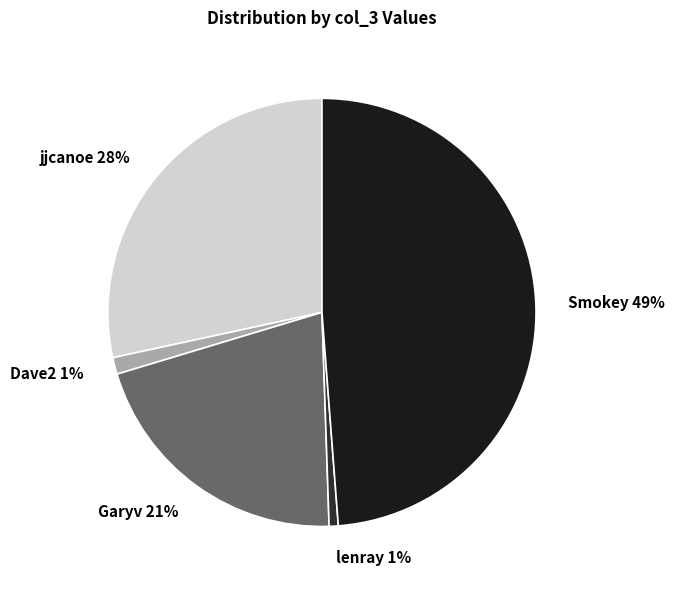

Combined, do Dave2 and Garyv account for over 50%?

No